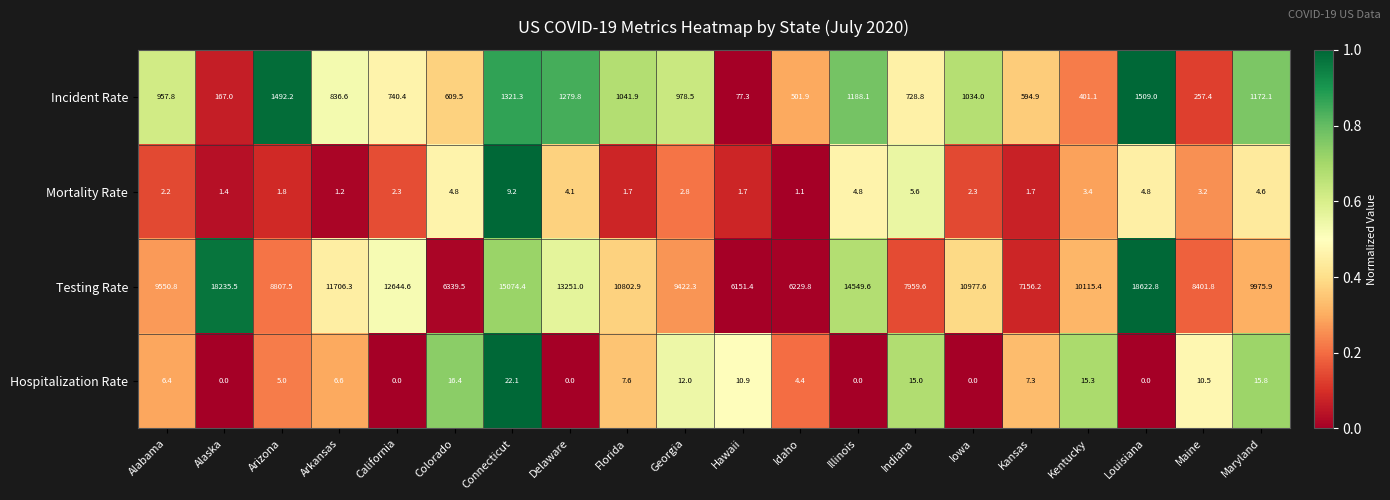

List the series in order of their peak value, highest first.

Testing Rate, Incident Rate, Hospitalization Rate, Mortality Rate